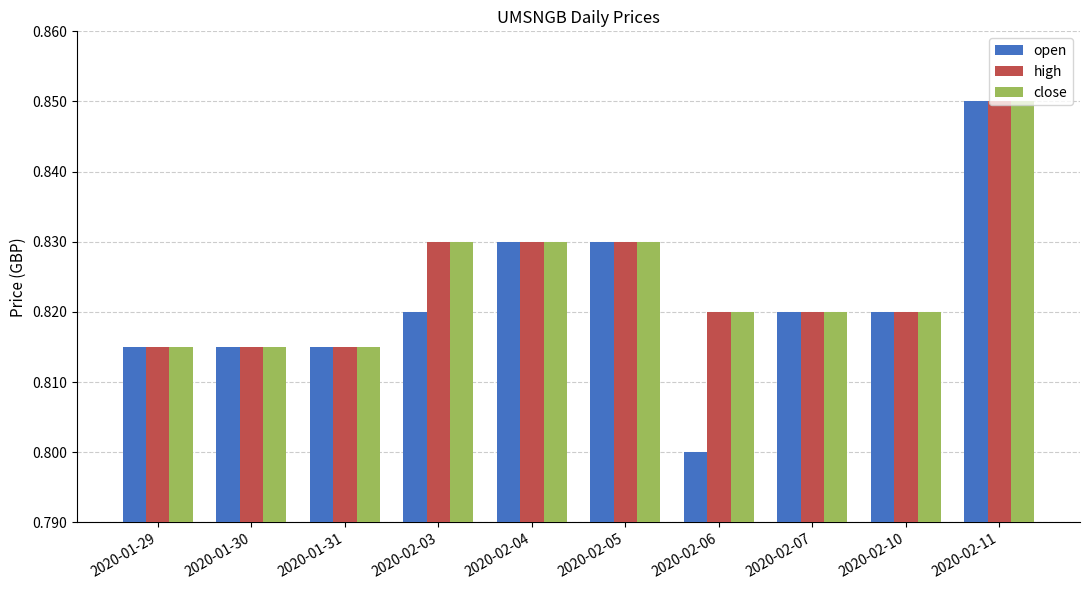

Which category has the highest value in the open series?

2020-02-11